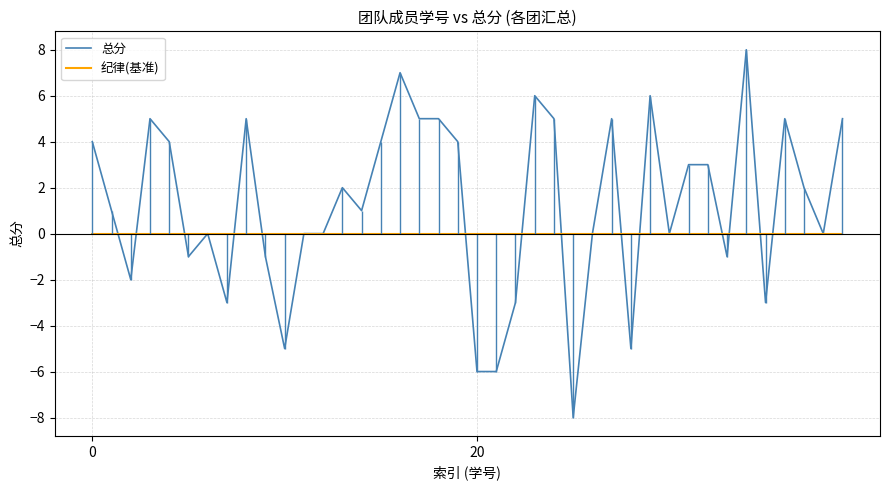

What is the label of the 28th point from the right?

12